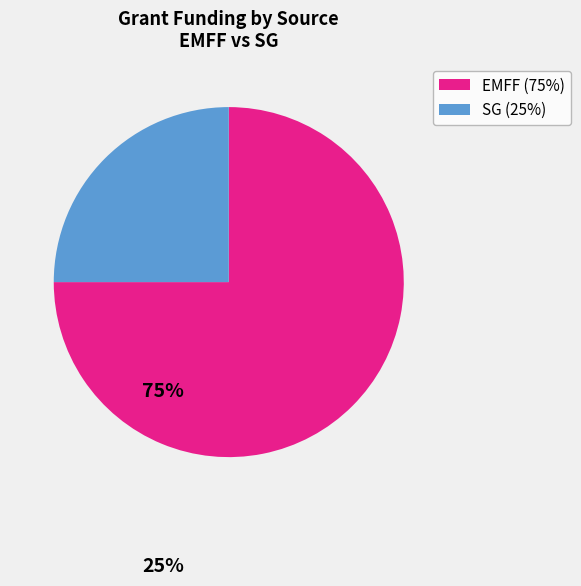

How many slices are in this pie chart?

2